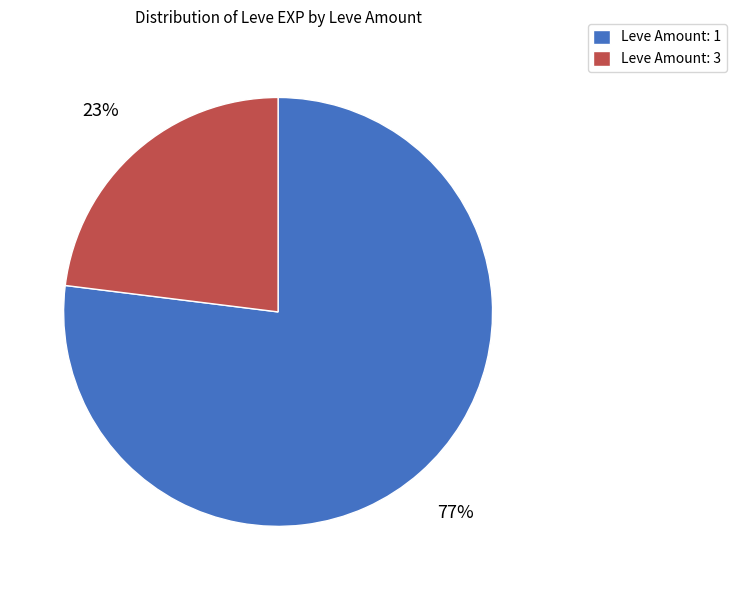

True or false: Leve Amount: 3 accounts for 23% of the total.

True